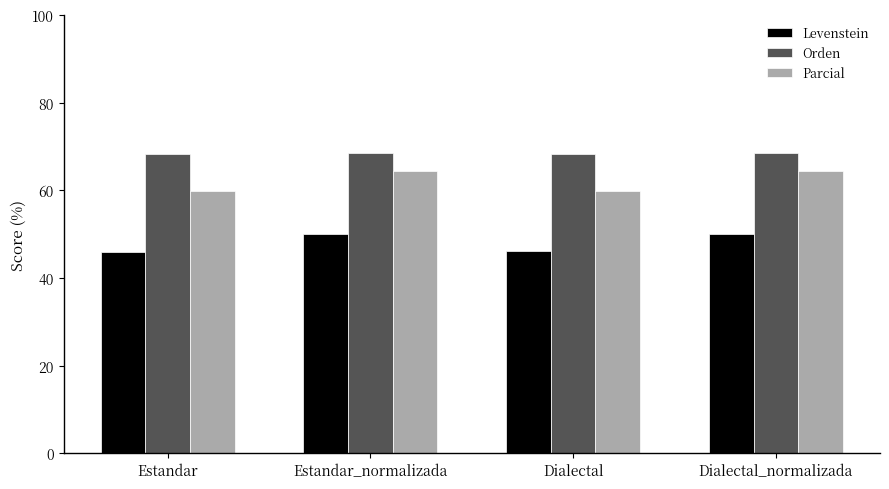

What is the smallest value displayed?

46.0